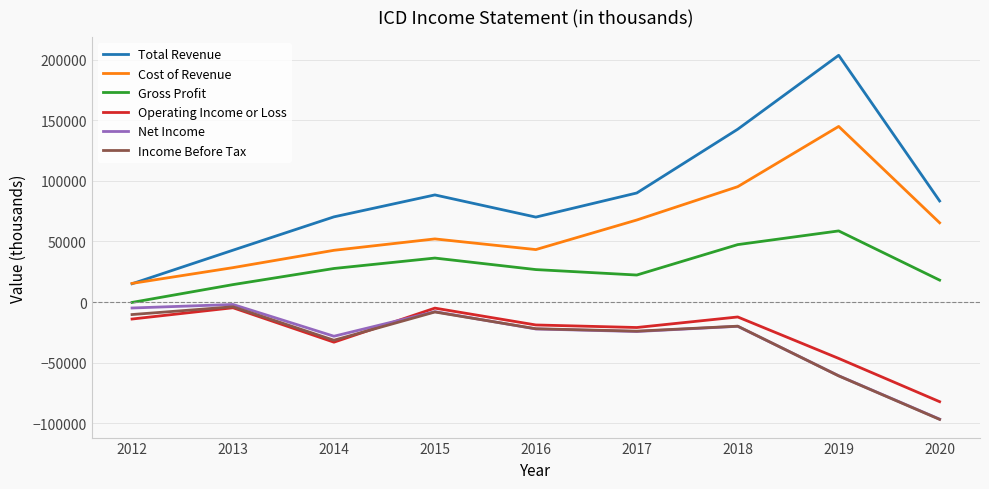

How many positive values does the Gross Profit series have?

8